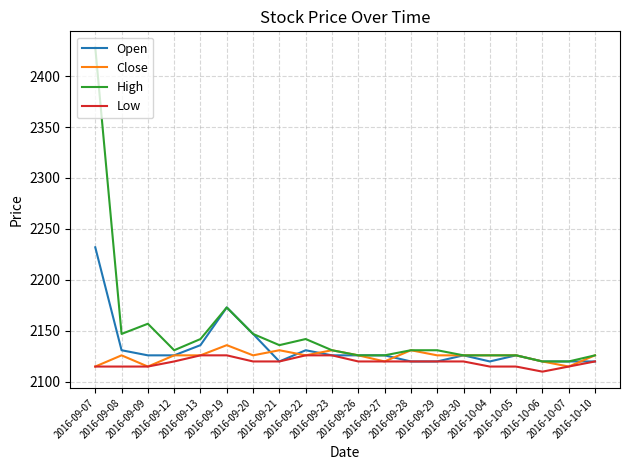

The High series shows 2884 at 2016-10-10. True or false?

False